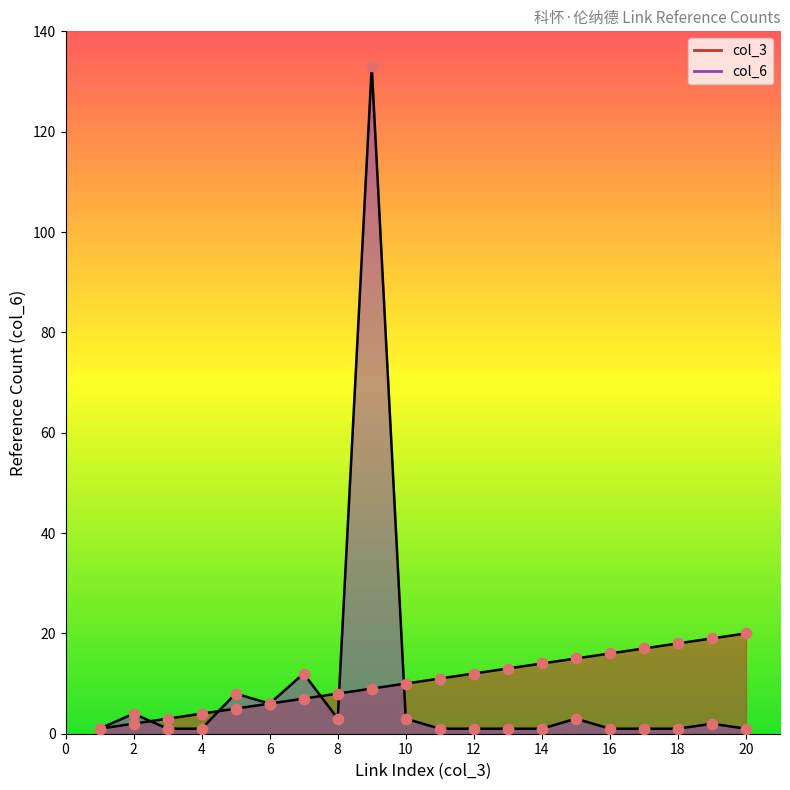

Which series reaches the maximum Y coordinate?

col_6